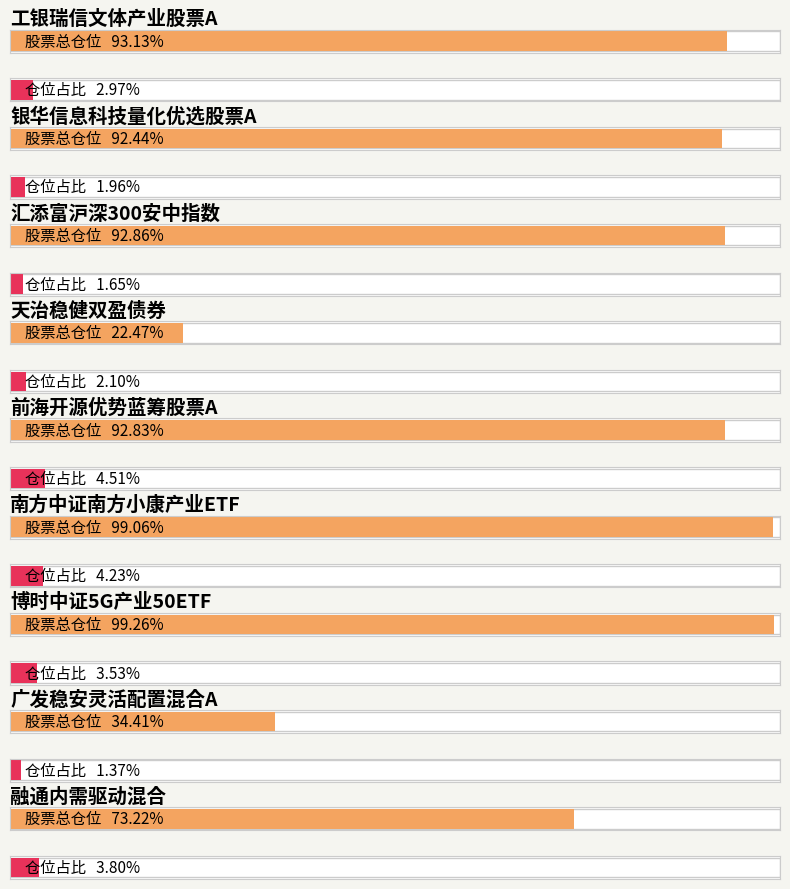

True or false: 股票总仓位 has a value of 73.2 at 融通内需驱动混合.

True